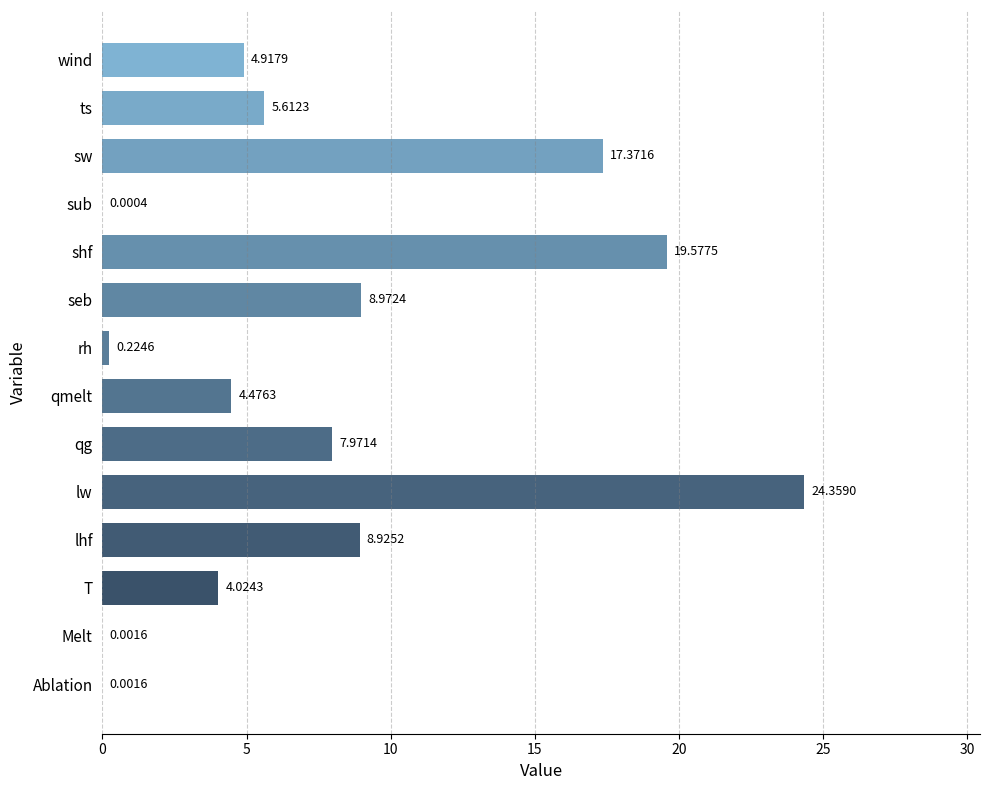

What is the change in value from T to lhf?

+4.9